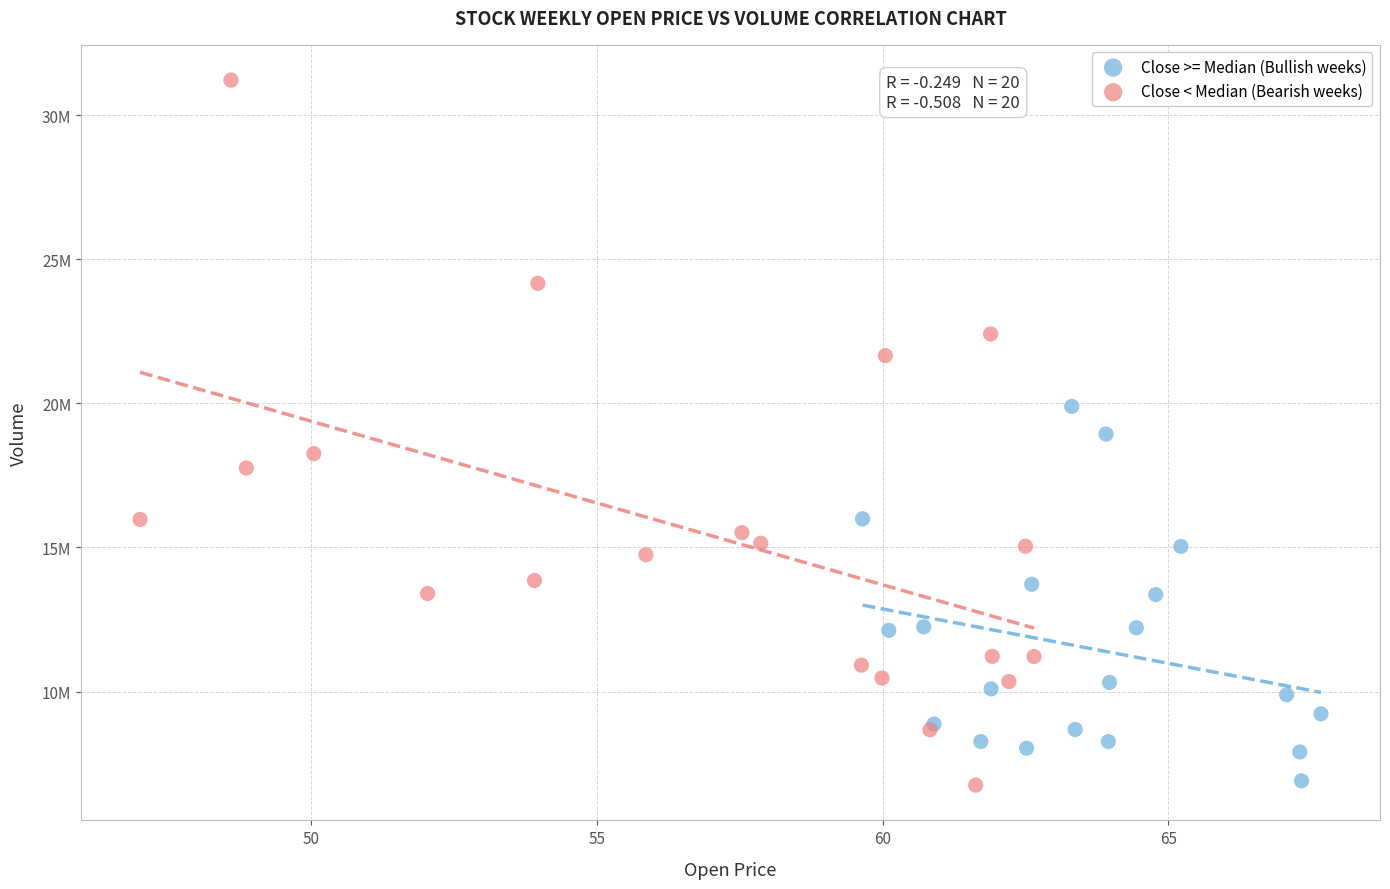

Which series has the largest Y range (max minus min)?

Close < Median (Bearish weeks)